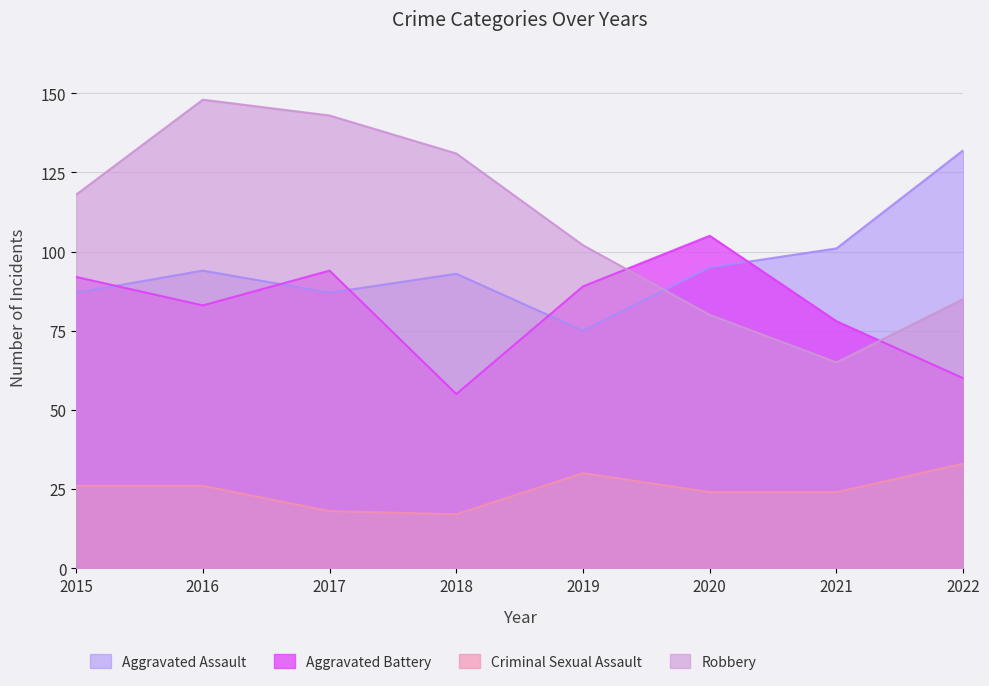

Reading left to right, extract all data points from this chart.

Aggravated Assault: 87	94	87	93	75	95	101	132
Aggravated Battery: 92	83	94	55	89	105	78	60
Criminal Sexual Assault: 26	26	18	17	30	24	24	33
Robbery: 118	148	143	131	102	80	65	85